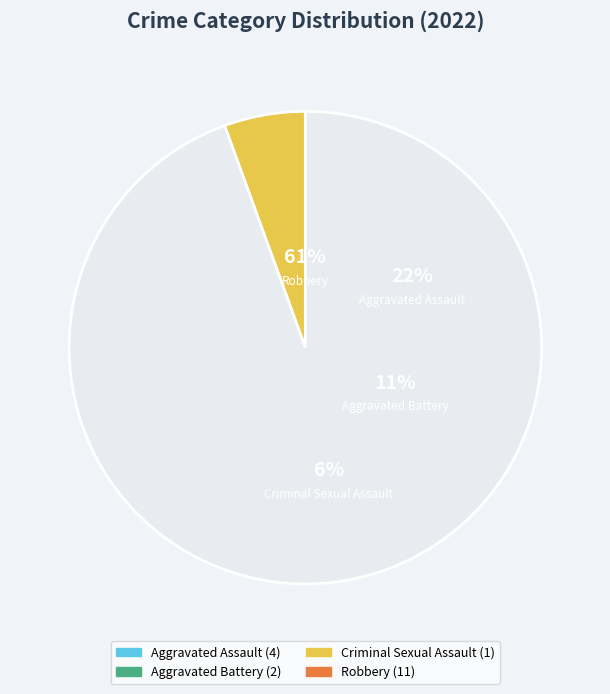

Rank the categories by value from highest to lowest.

Robbery, Aggravated Assault, Aggravated Battery, Criminal Sexual Assault